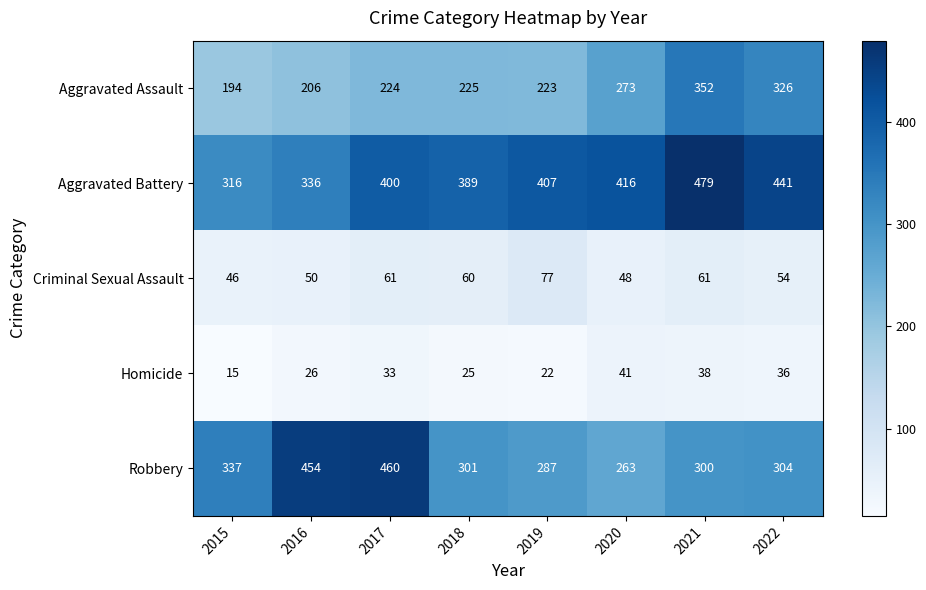

Which series has the widest spread of values?

Robbery